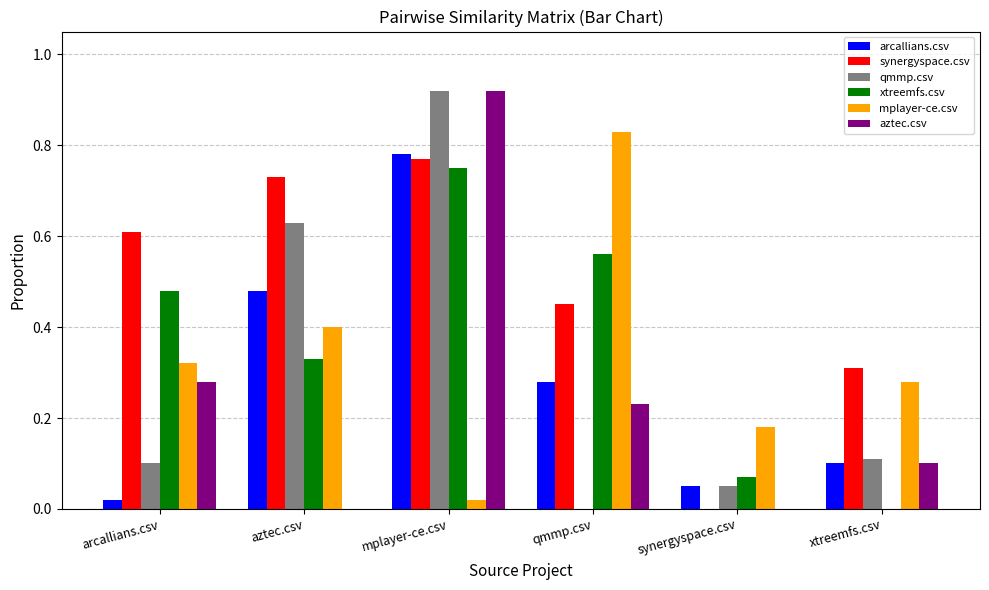

Which category has the highest value across all series?

mplayer-ce.csv